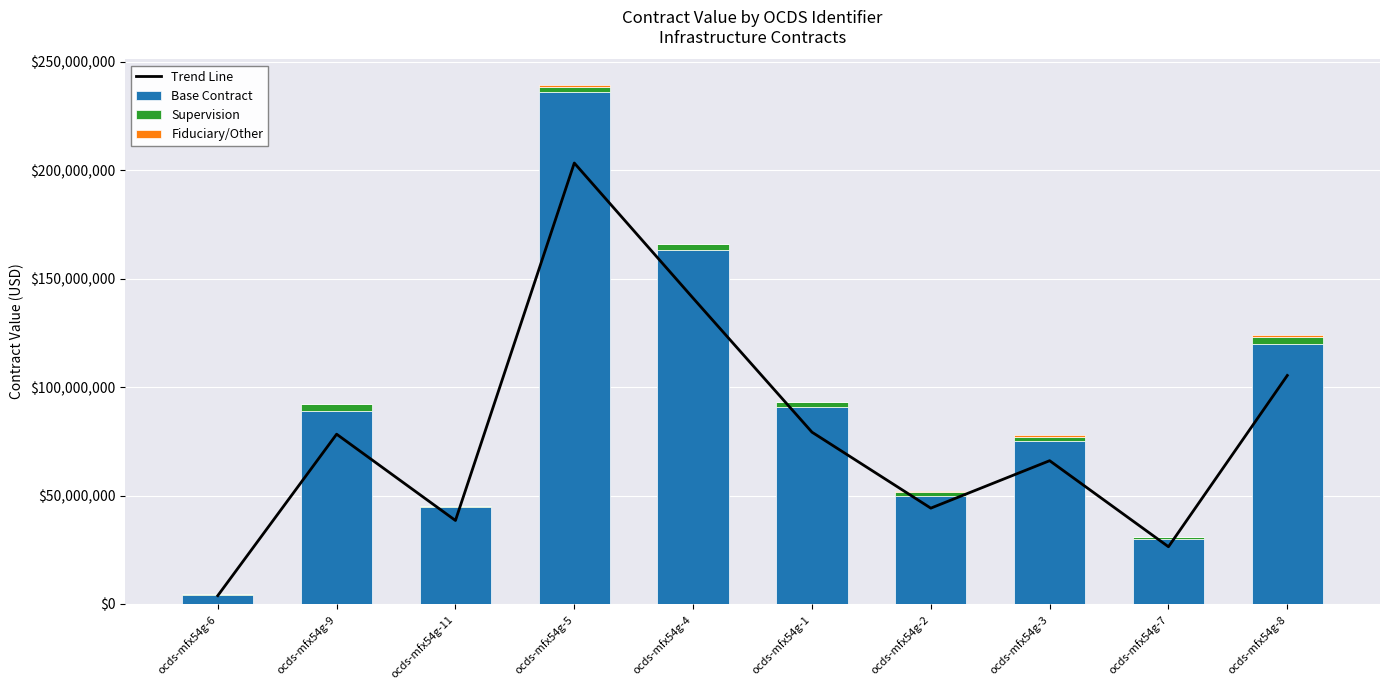

What is the label of the 1st bar from the left?

ocds-mfx54g-6